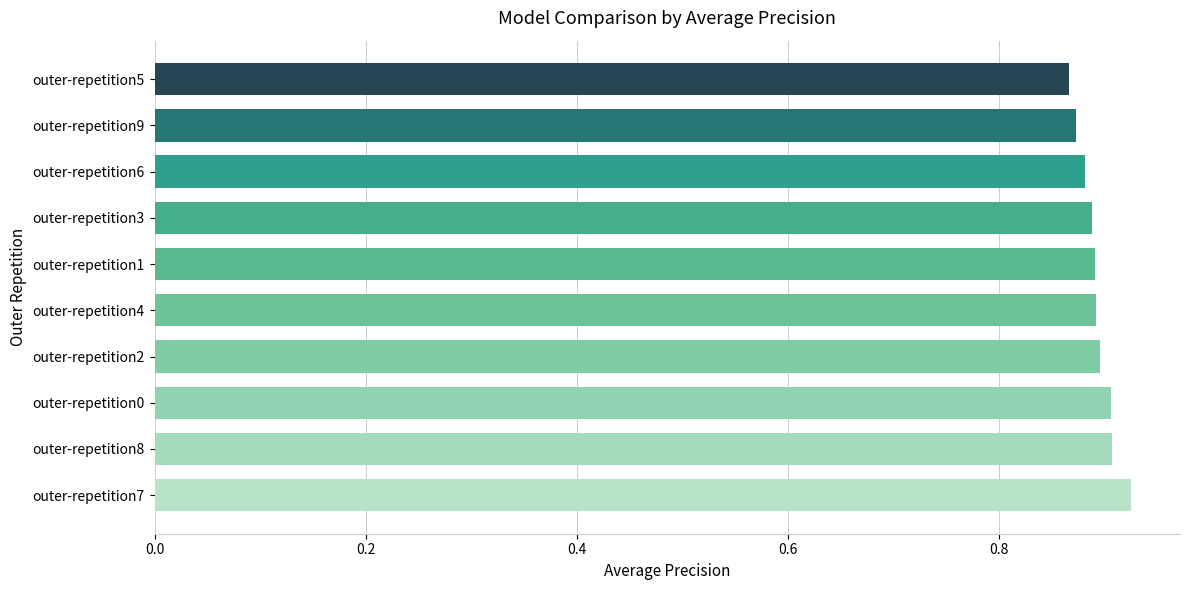

Is it true that the value at outer-repetition7 is 0.9?

True